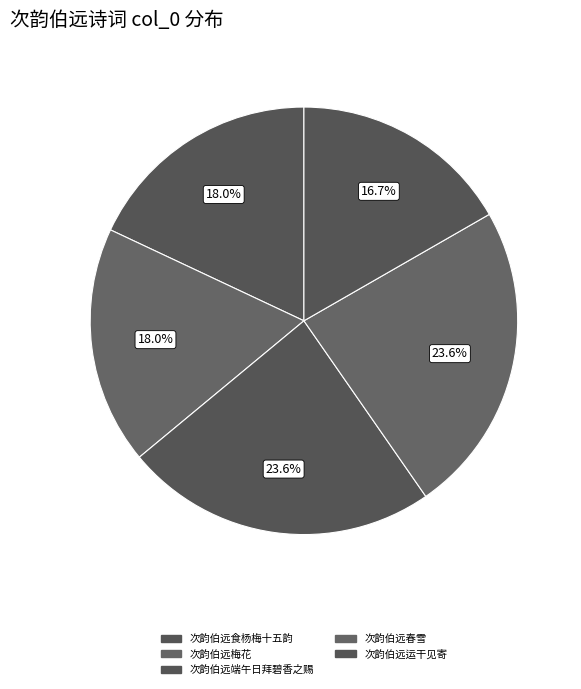

How many slices are in this pie chart?

5